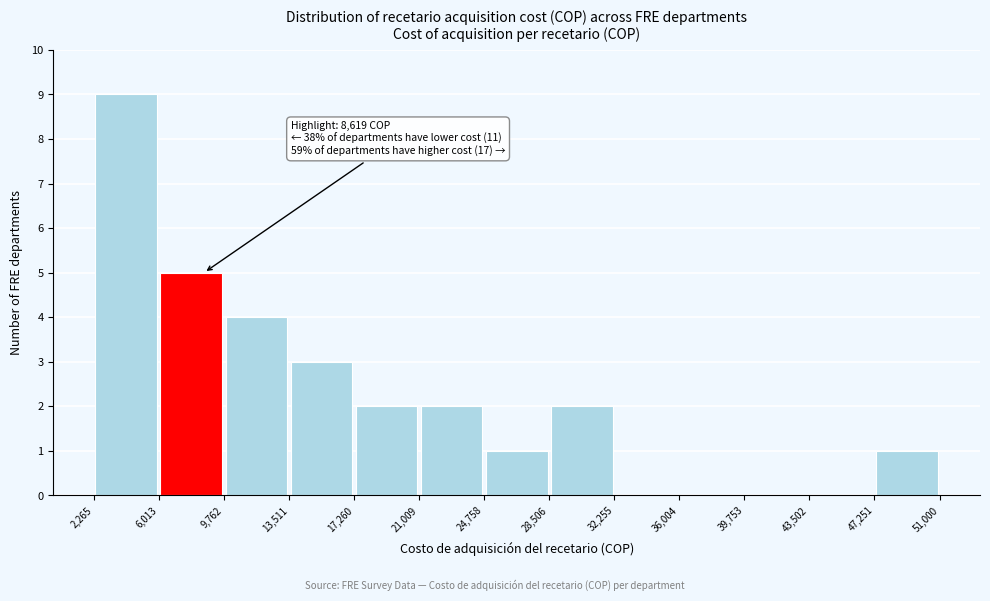

Over which range of the x-axis is the bar tallest?

2,265 to 6,013